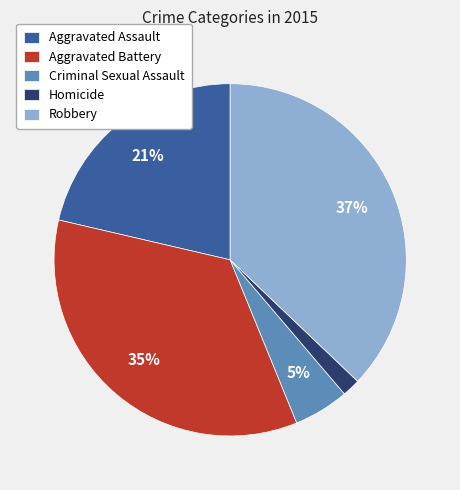

How many slices are in this pie chart?

5